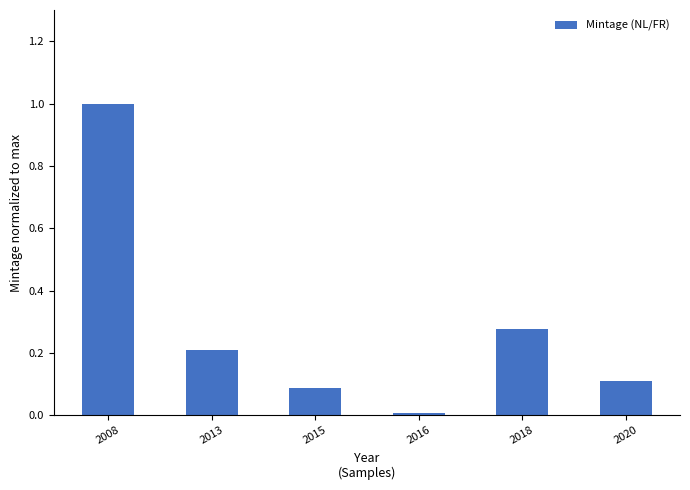

Does the chart contain any negative values?

No